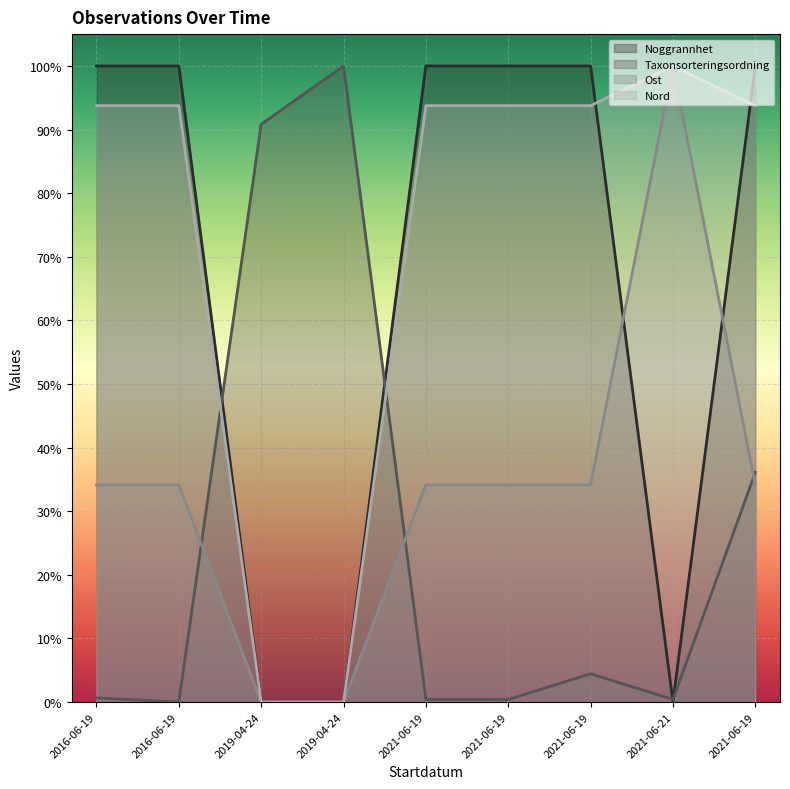

Reading right to left, transcribe all the data shown in this chart.

Noggrannhet: 2021-06-19=1.0	2021-06-21=0.0	2021-06-19=1.0	2021-06-19=1.0	2021-06-19=1.0	2019-04-24=0.0	2019-04-24=0.0	2016-06-19=1.0	2016-06-19=1.0
Taxonsorteringsordning: 2021-06-19=0.4	2021-06-21=0.0	2021-06-19=0.0	2021-06-19=0.0	2021-06-19=0.0	2019-04-24=1.0	2019-04-24=0.9	2016-06-19=0.0	2016-06-19=0.0
Ost: 2021-06-19=0.3	2021-06-21=1.0	2021-06-19=0.3	2021-06-19=0.3	2021-06-19=0.3	2019-04-24=0.0	2019-04-24=0.0	2016-06-19=0.3	2016-06-19=0.3
Nord: 2021-06-19=0.9	2021-06-21=1.0	2021-06-19=0.9	2021-06-19=0.9	2021-06-19=0.9	2019-04-24=0.0	2019-04-24=0.0	2016-06-19=0.9	2016-06-19=0.9